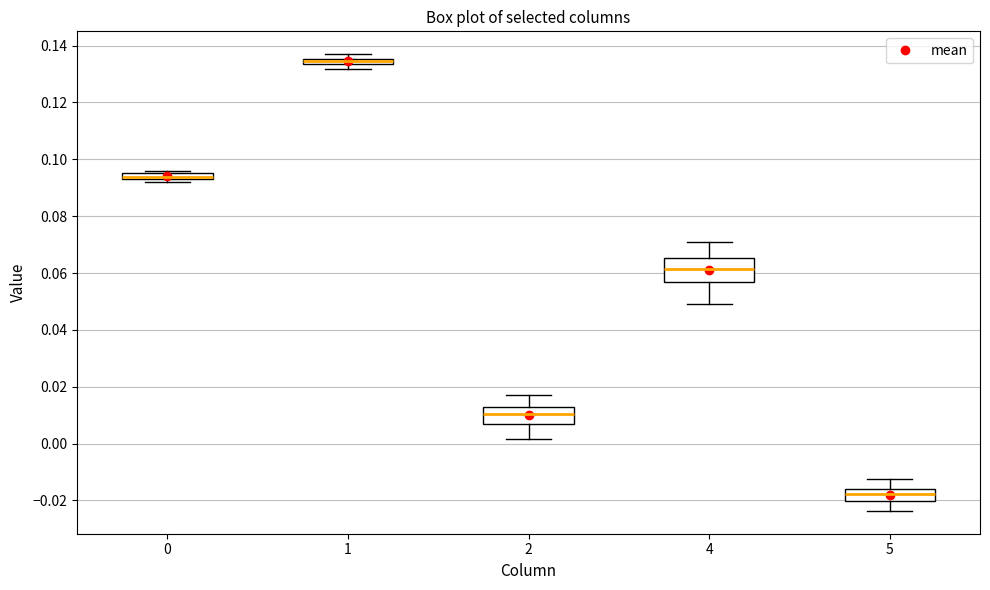

Comparing the boxes themselves (not the whiskers), which one is the tallest?

4